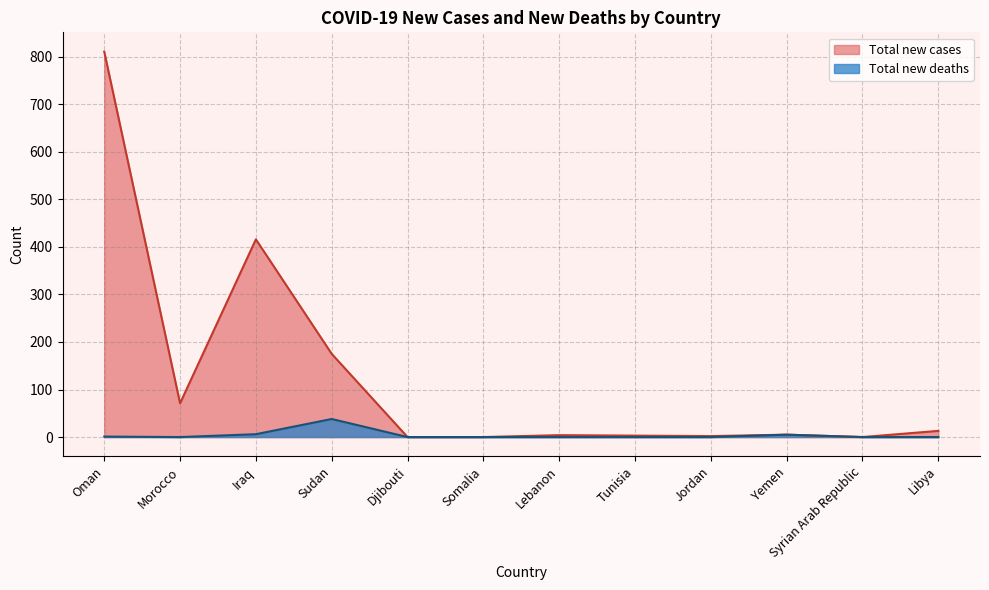

What is the label of the 3rd point from the right?

Yemen